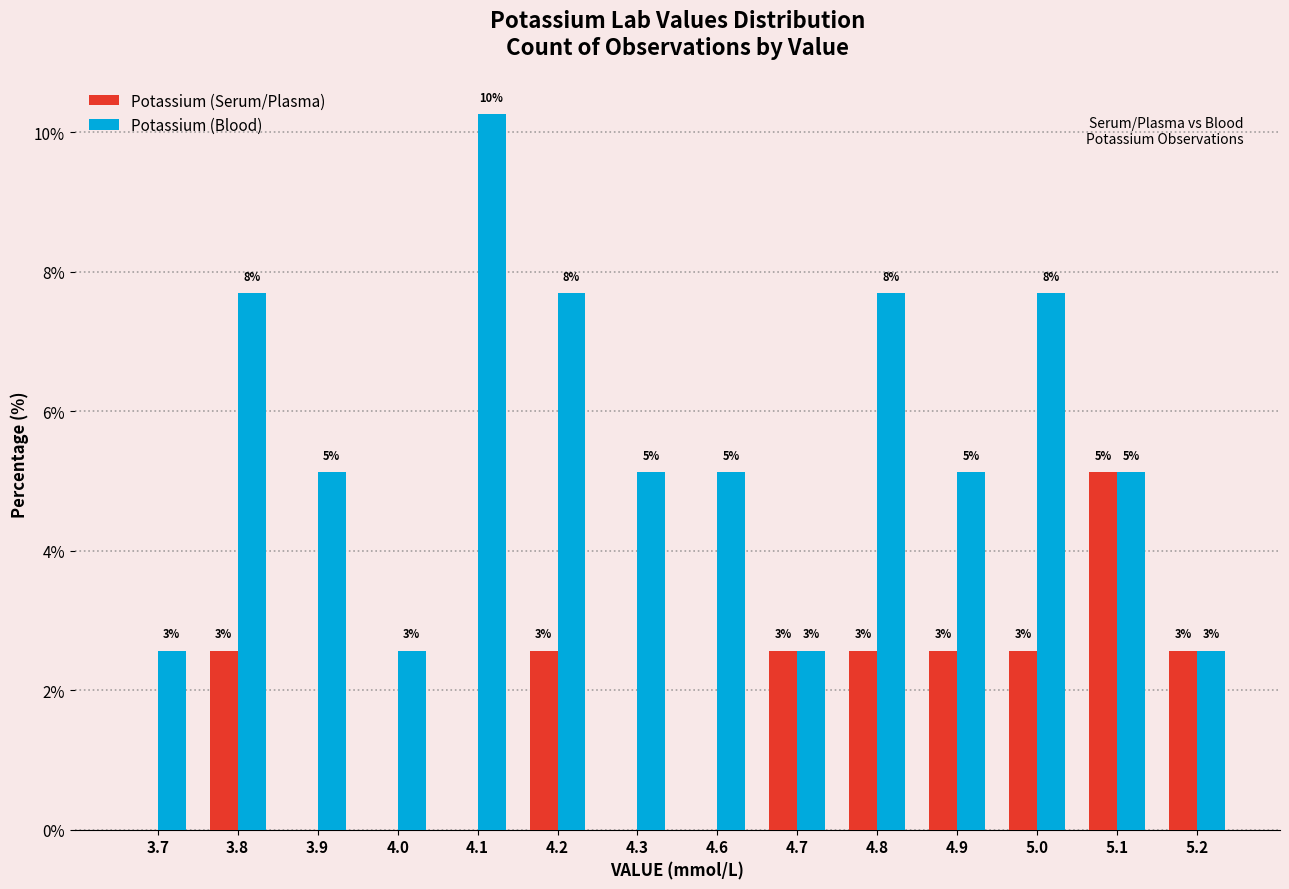

Between 5.0 and 5.1, which is larger?

5.1